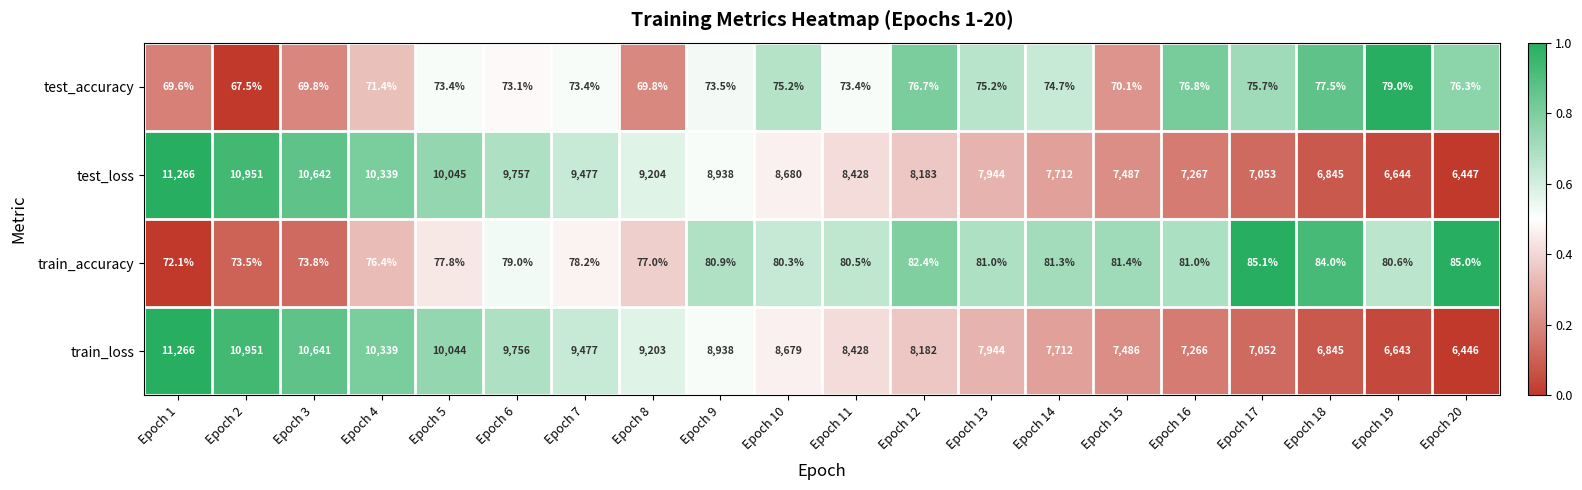

What is the sum of the train_accuracy values at Epoch 14 and Epoch 20?

166.3